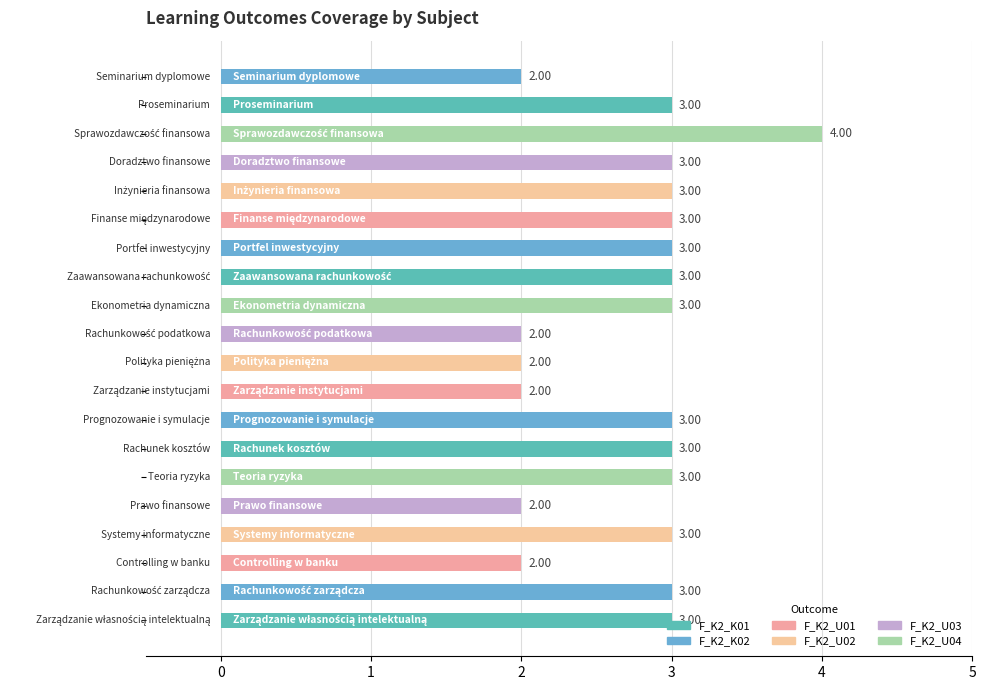

What is the greatest value displayed?

4